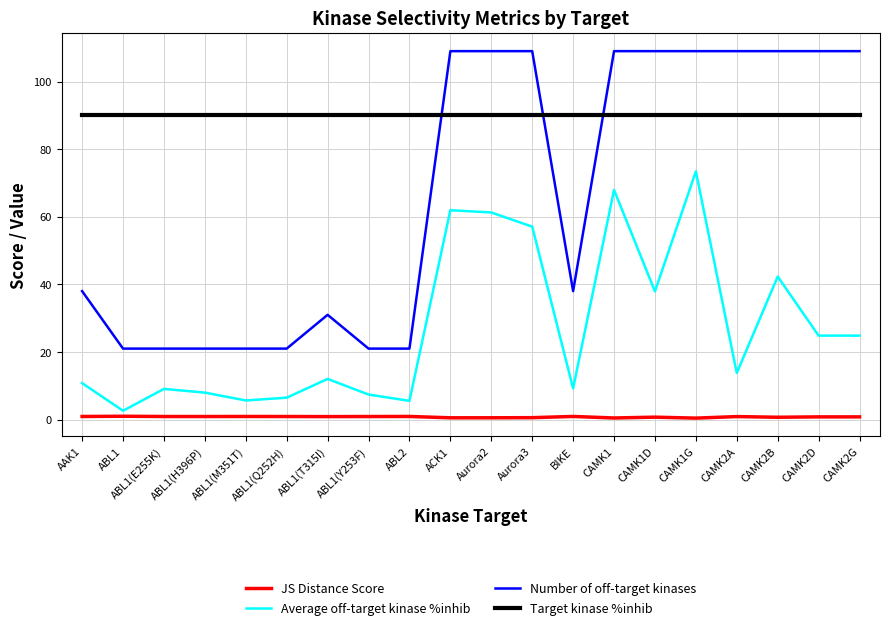

Rank the series by their average value, from highest to lowest.

Target kinase %inhib, Number of off-target kinases, Average off-target kinase %inhib, JS Distance Score